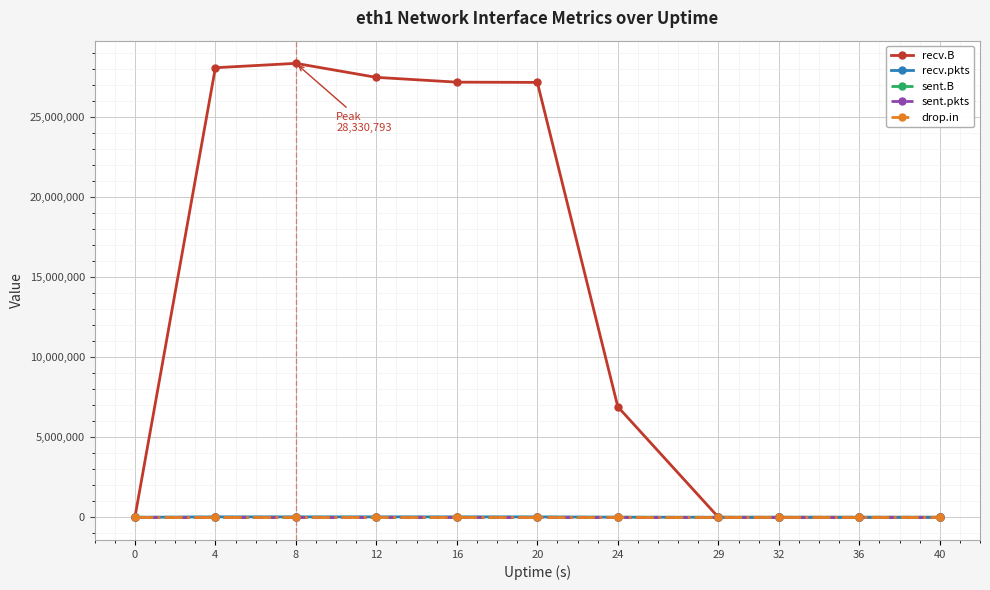

How many lines are shown in the chart?

5